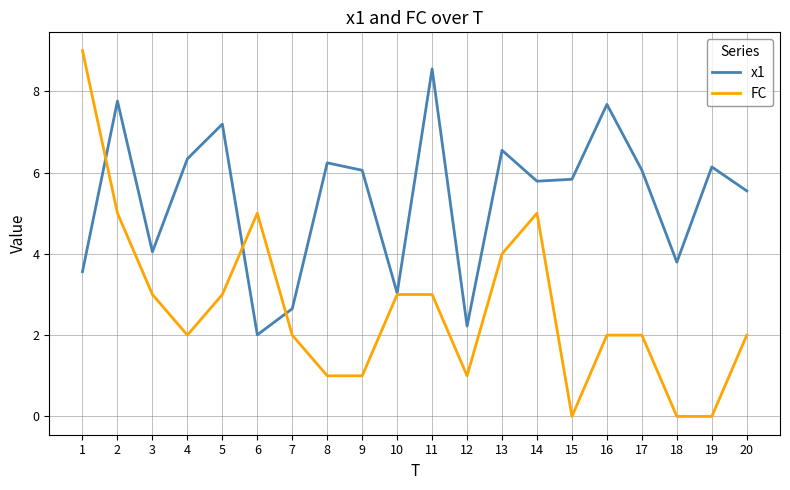

Reading left to right, list all the values displayed in this chart.

x1: 3.6	7.8	4.0	6.3	7.2	2.0	2.7	6.2	6.1	3.0	8.5	2.2	6.5	5.8	5.8	7.7	6.1	3.8	6.1	5.5
FC: 9.0	5.0	3.0	2.0	3.0	5.0	2.0	1.0	1.0	3.0	3.0	1.0	4.0	5.0	0.0	2.0	2.0	0.0	0.0	2.0